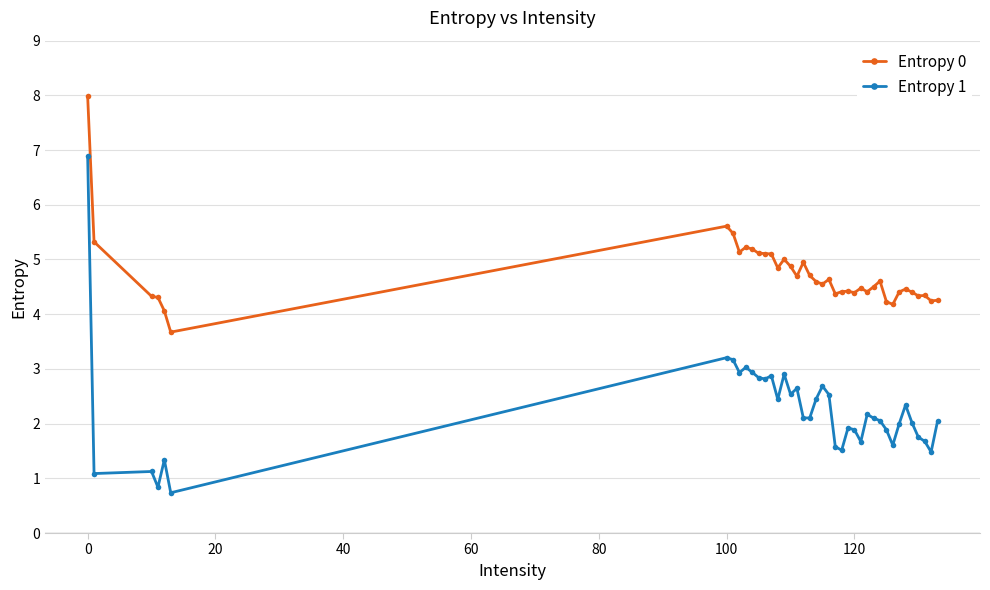

True or false: Entropy 1 has more than 0 points higher than both neighbors.

True